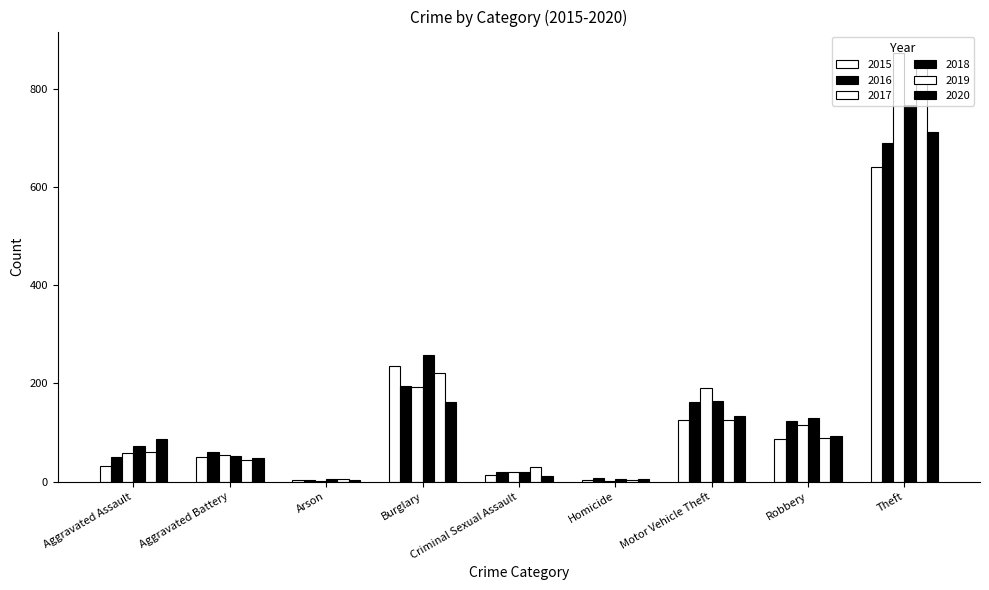

How many groups of bars are there?

9